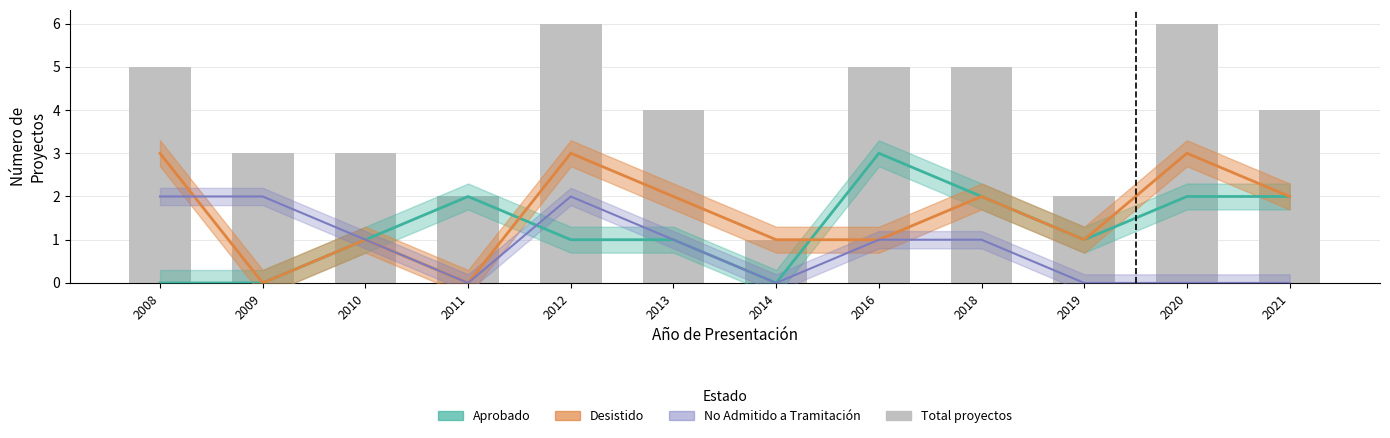

How many data points in Aprobado are less than 1?

3